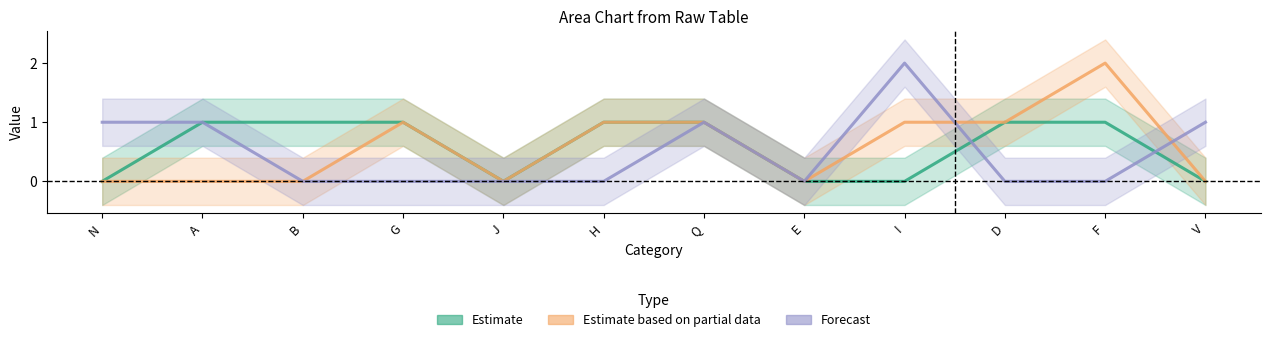

Reading left to right, extract all data points from this chart.

Estimate_line: 0	1	1	1	0	1	1	0	0	1	1	0
Estimate based on partial data_line: 0	0	0	1	0	1	1	0	1	1	2	0
Forecast_line: 1	1	0	0	0	0	1	0	2	0	0	1